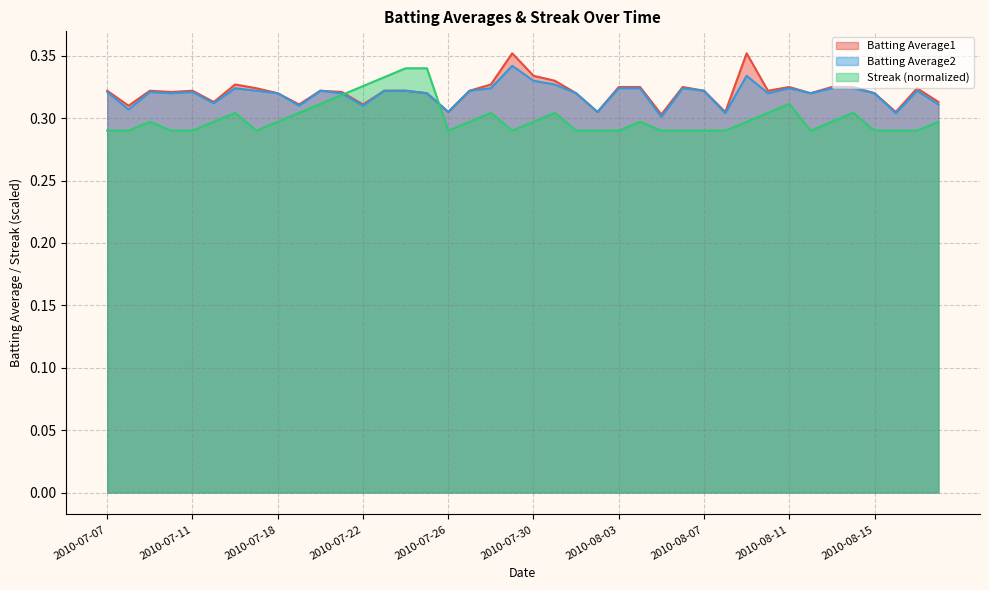

The value of Batting Average2 at 2010-07-31 is 0.2. True or false?

False